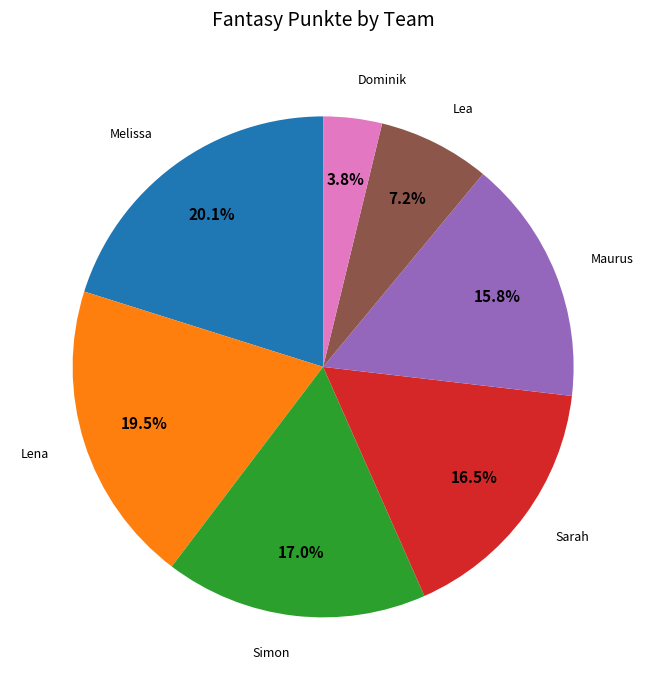

How much of the chart is everything except Lea?

92.8%